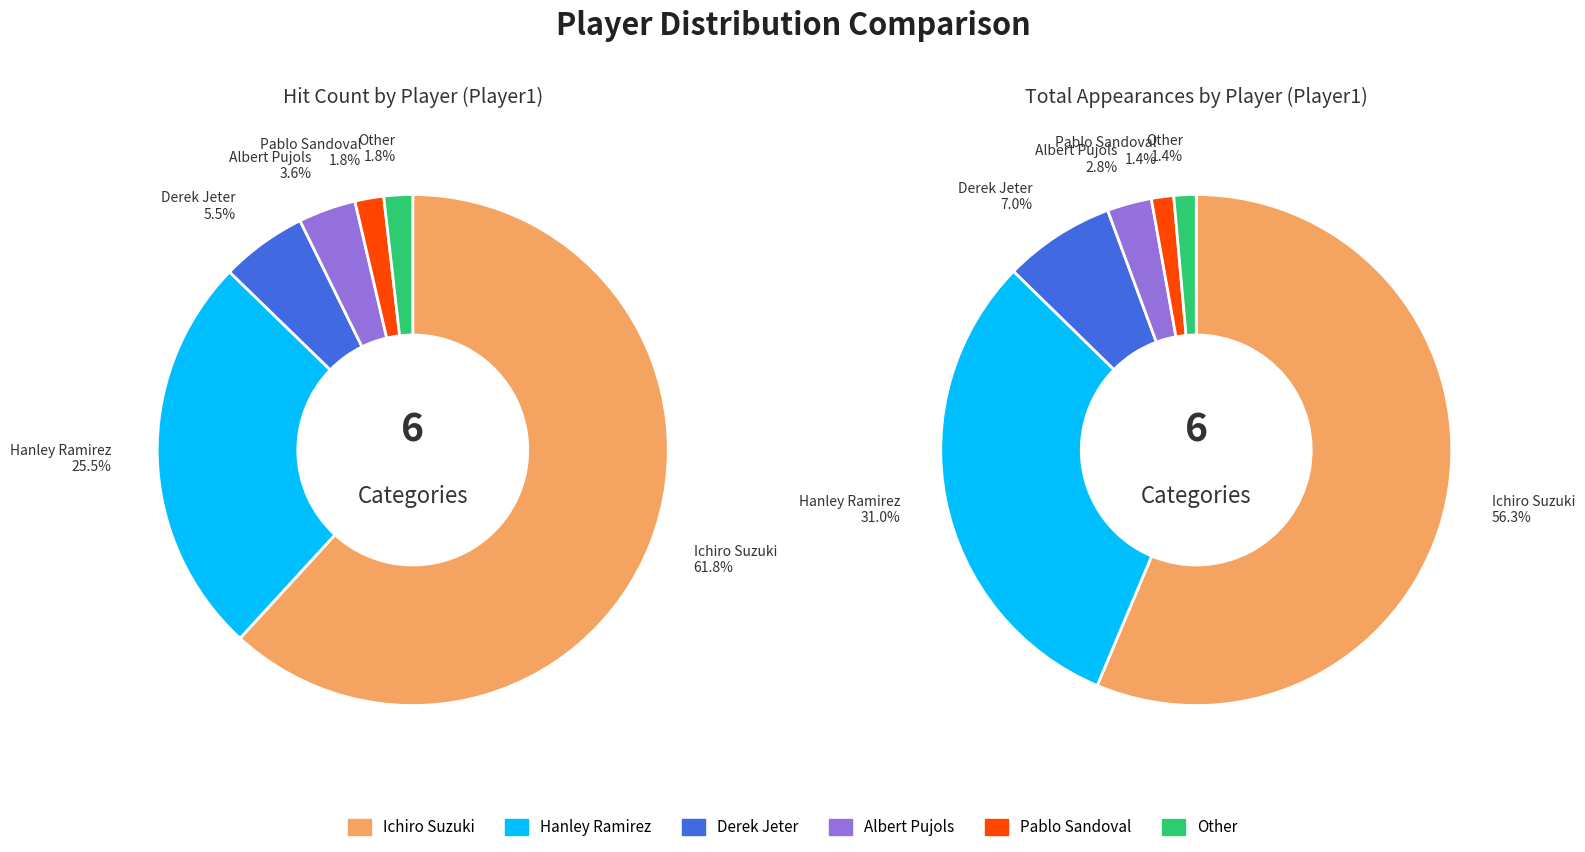

Which slice is the smallest?

Pablo Sandoval